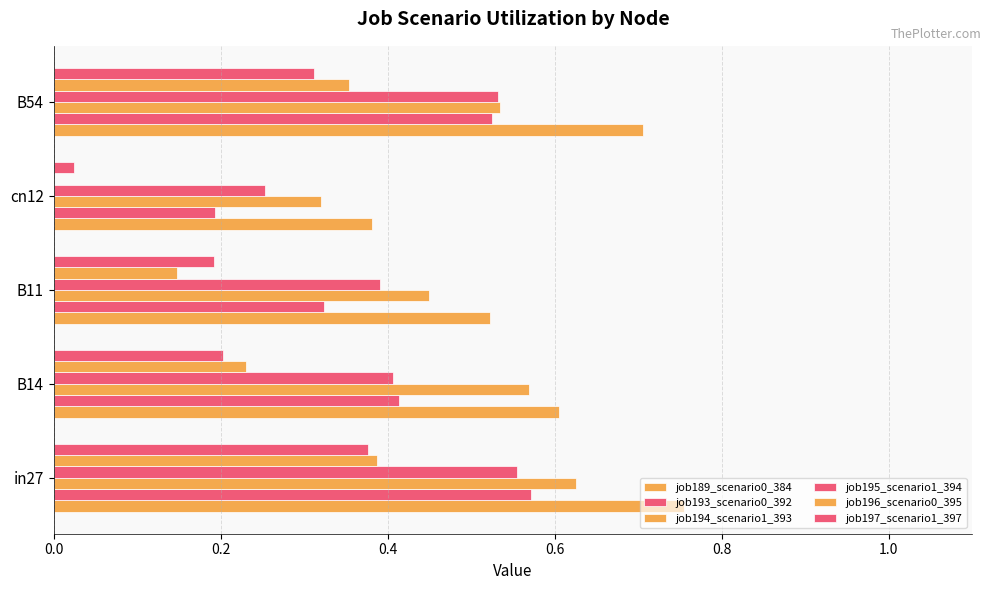

What is the difference between the second highest and minimum values in the job193_scenario0_392 series?

0.3